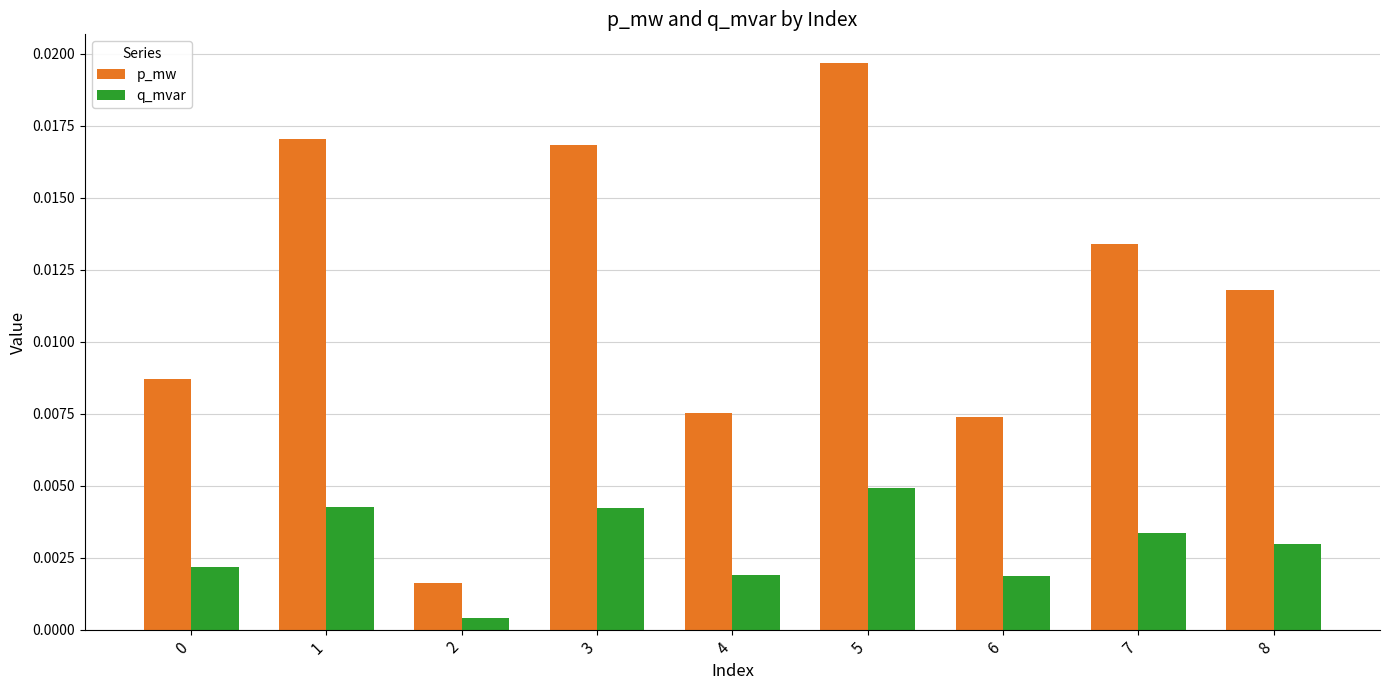

List the series in order of their peak value, lowest first.

q_mvar, p_mw